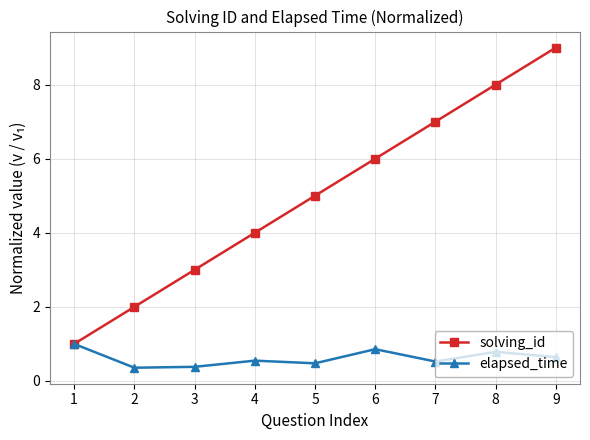

Which series has the largest range (max minus min)?

solving_id